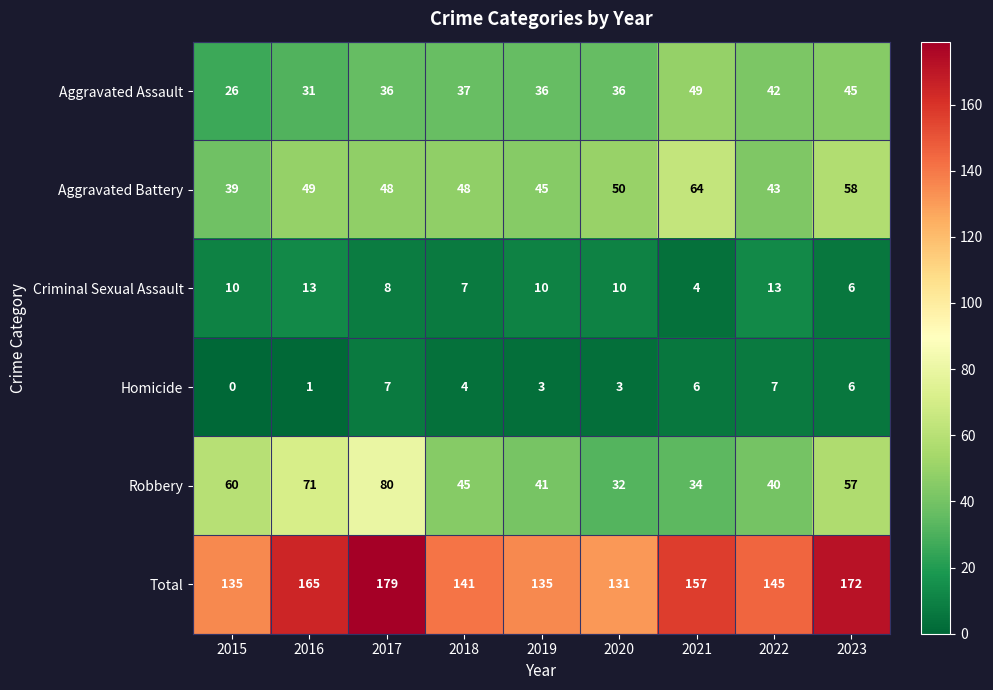

What is the difference between the Aggravated Assault values at 2023 and 2020?

9